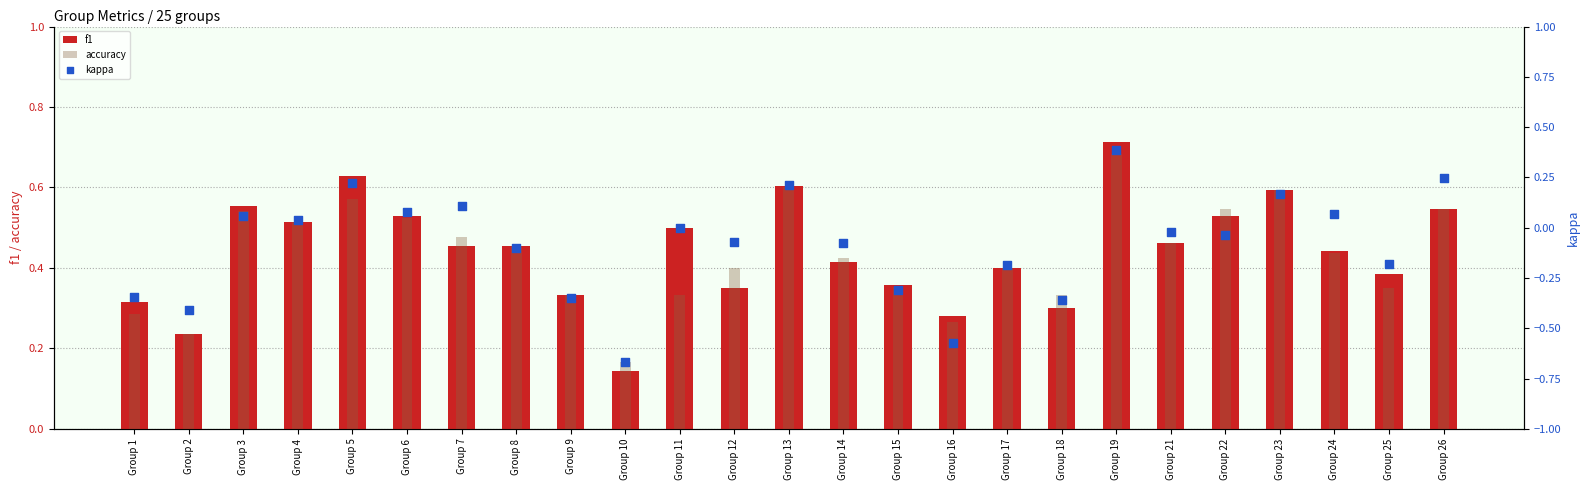

At how many categories does at least one series exceed 0?

25